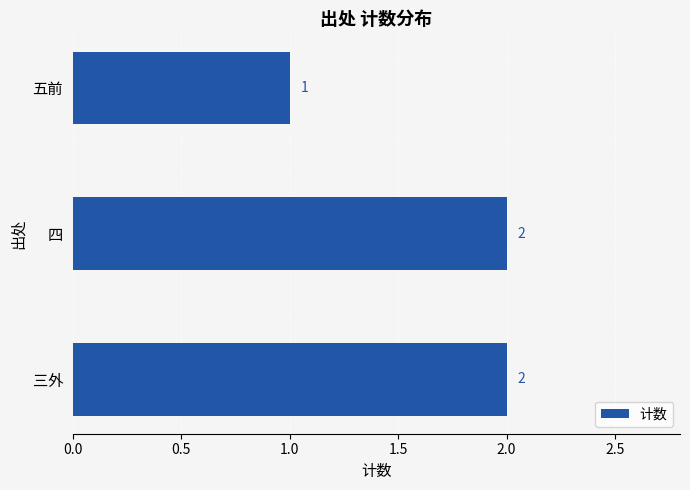

What is the sum of the values at 四 and 三外?

4